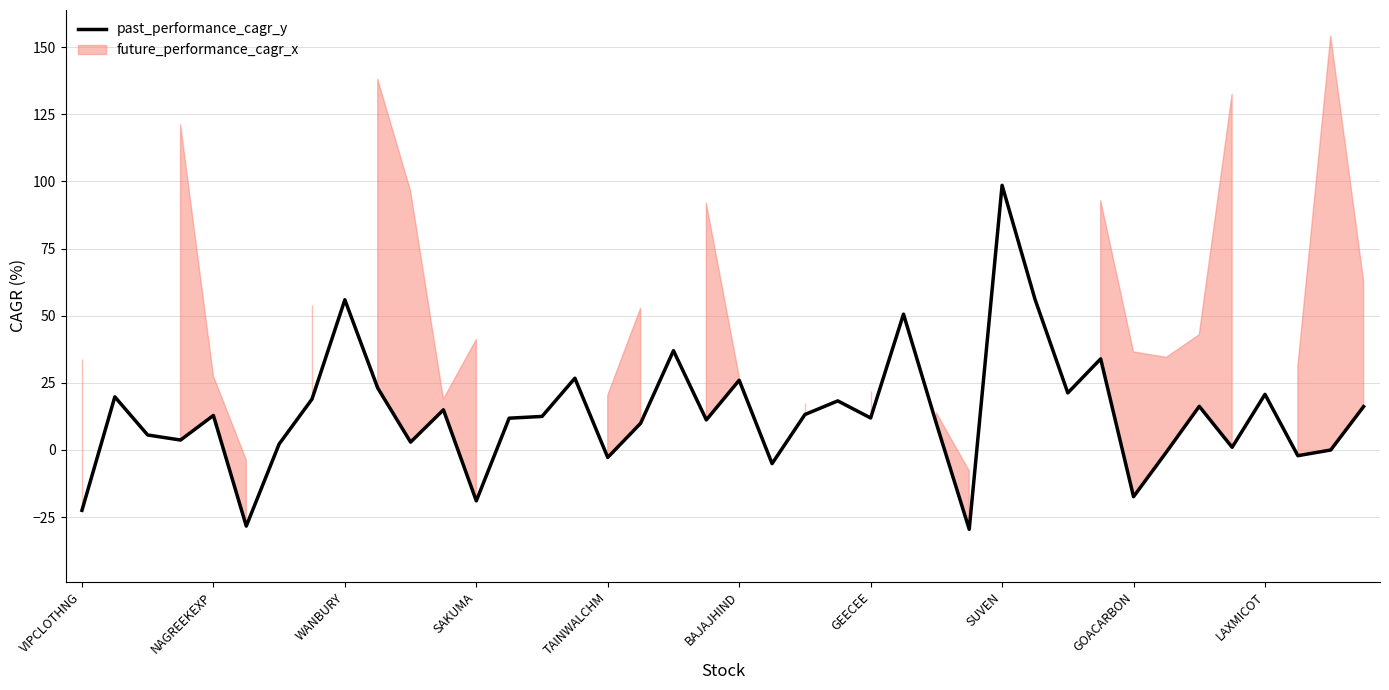

How many lines are shown in the chart?

1